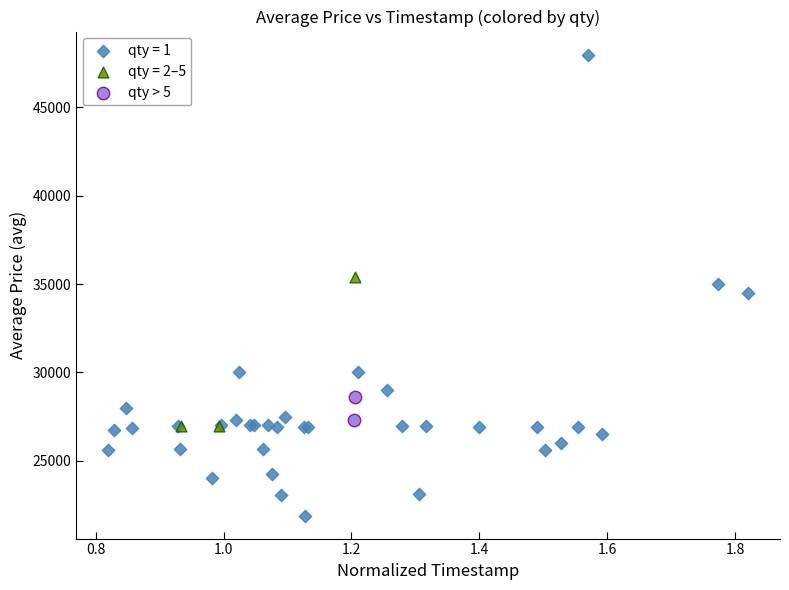

What are all the series names shown in the legend?

qty = 1, qty = 2–5, qty > 5